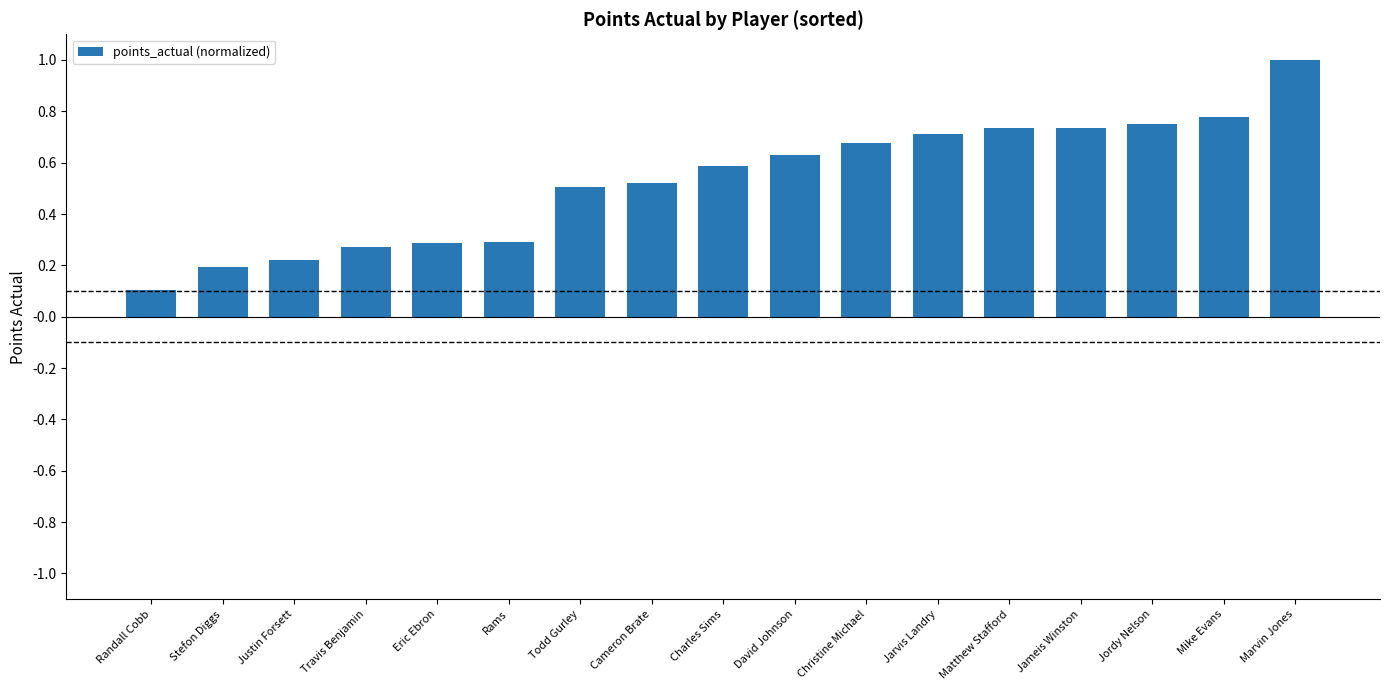

What position from the left is Justin Forsett?

3